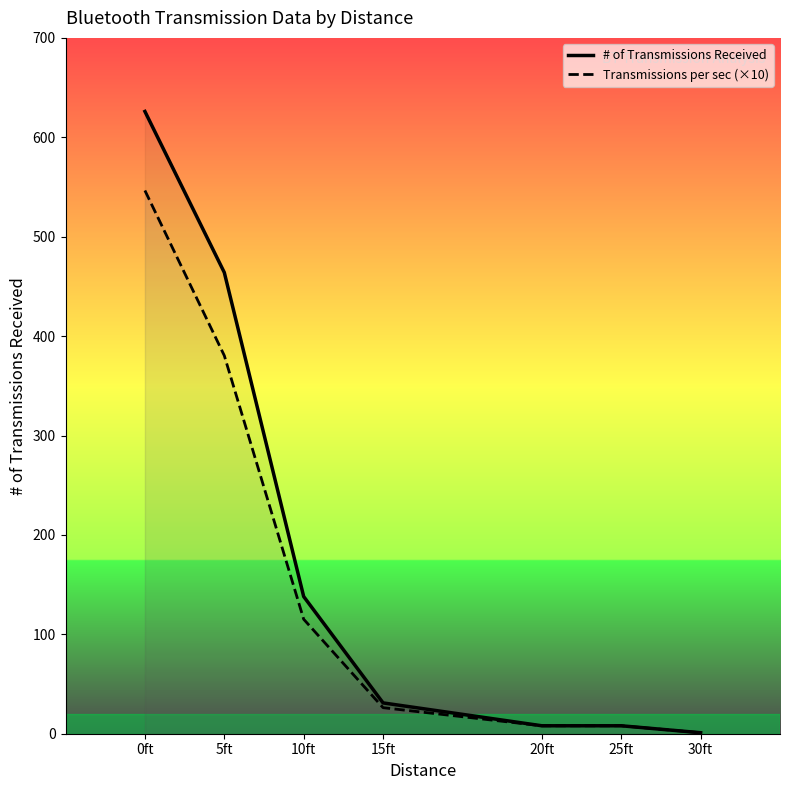

Reading left to right, extract all data points from this chart.

# of Transmissions Received: 626.0	464.0	138.0	31.0	8.0	8.0	1.0
Transmissions per sec (×10): 546.5	380.4	115.2	26.2	8.0	8.0	1.0